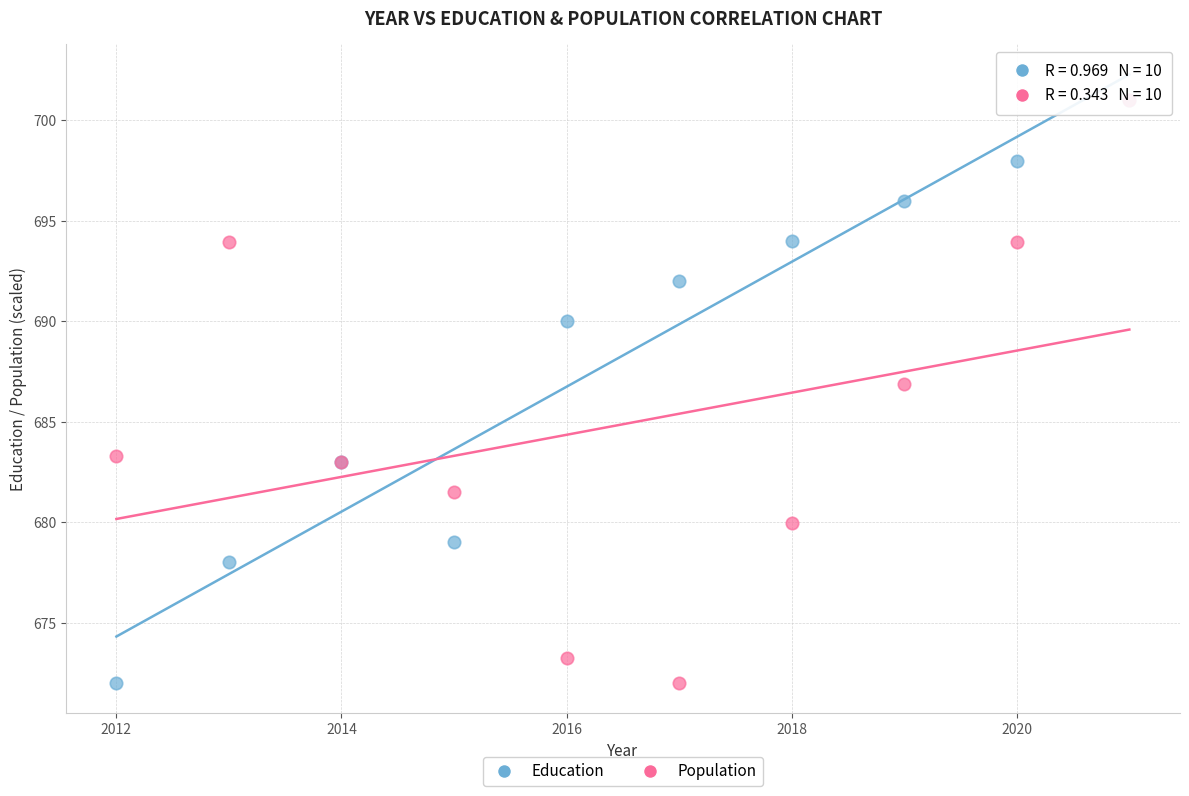

Across all series, what Y value is closest to 686?

686.9